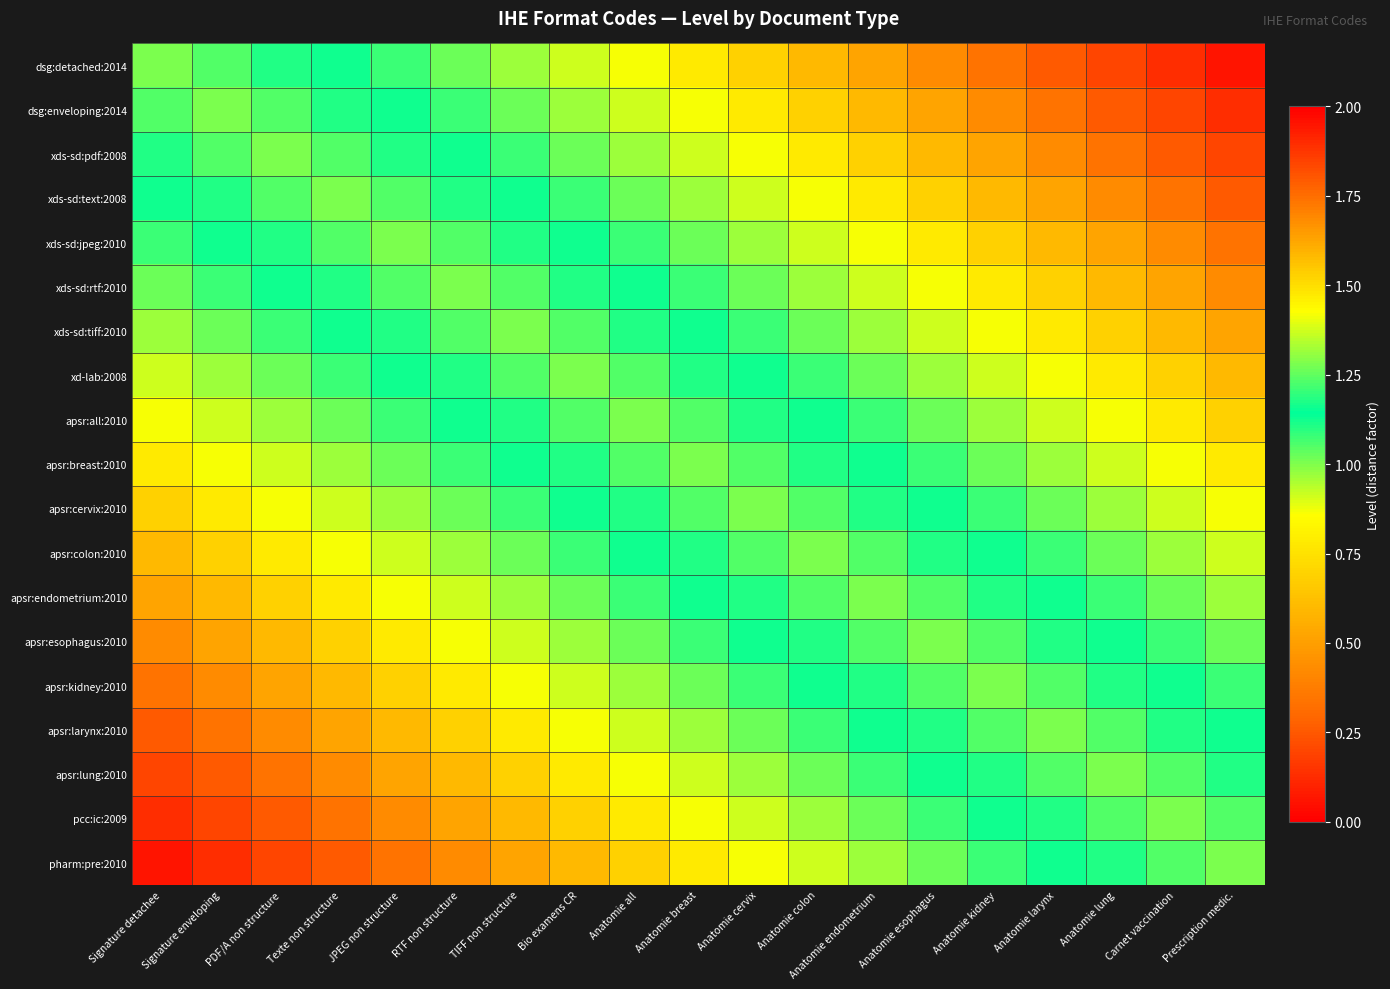

Rank the series at RTF non structure from highest to lowest value.

pharm:pre:2010, pcc:ic:2009, apsr:lung:2010, apsr:larynx:2010, apsr:kidney:2010, apsr:esophagus:2010, apsr:endometrium:2010, apsr:colon:2010, dsg:detached:2014, apsr:cervix:2010, dsg:enveloping:2014, apsr:breast:2010, xds-sd:pdf:2008, apsr:all:2010, xds-sd:text:2008, xd-lab:2008, xds-sd:jpeg:2010, xds-sd:tiff:2010, xds-sd:rtf:2010